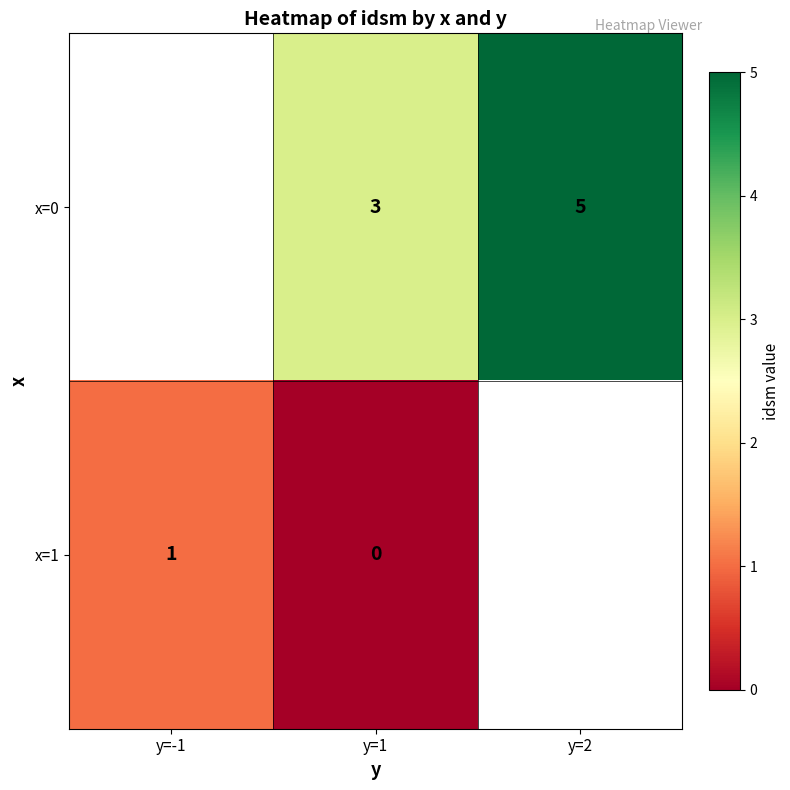

Is it true that x=0 equals 3 at y=1?

True